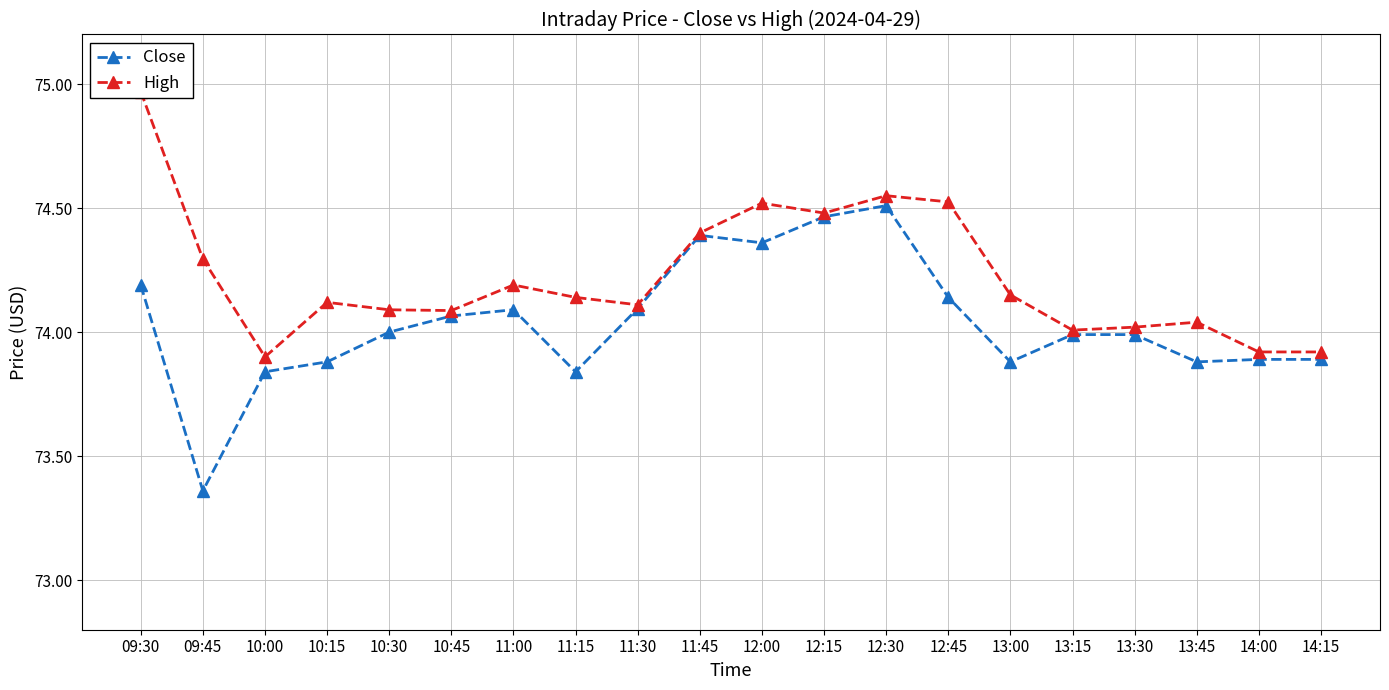

What is the difference between the High values at 10:30 and 13:15?

0.1